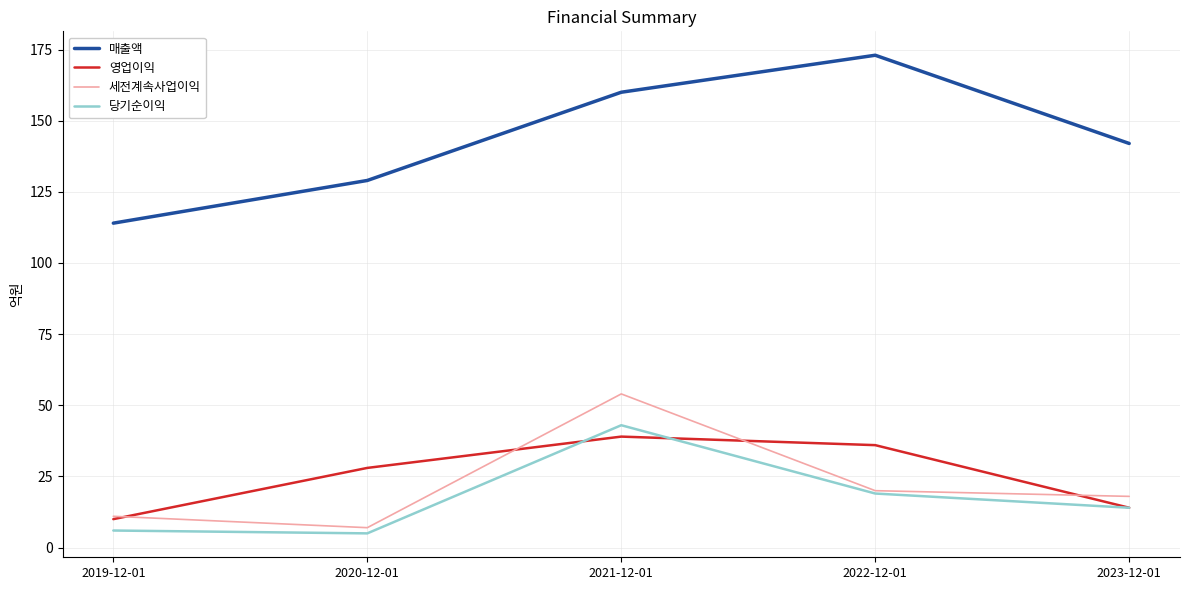

Is it true that 매출액 equals 47 at 2022-12-01?

False